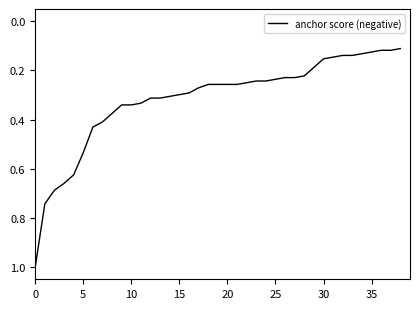

What is the difference between the maximum and minimum values?

0.9